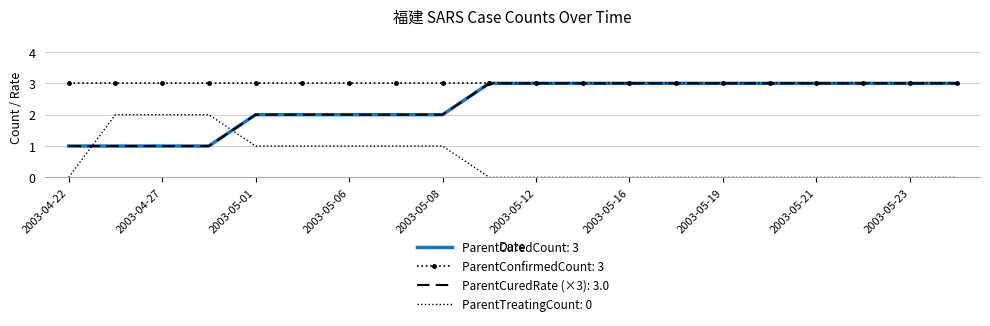

What are all the series names shown in the legend?

ParentCuredCount: 3, ParentConfirmedCount: 3, ParentCuredRate (×3): 3.0, ParentTreatingCount: 0